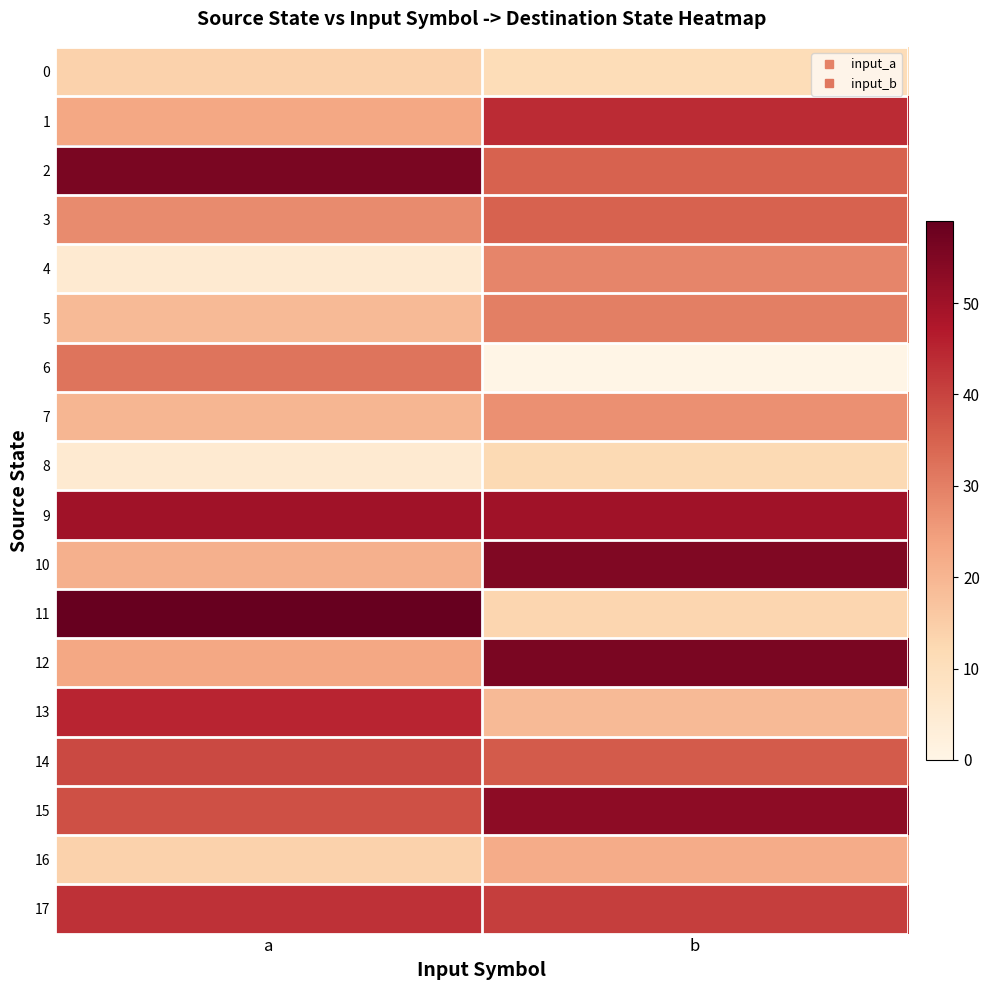

Reading left to right, list all the values displayed in this chart.

0: a=14	b=11
1: a=23	b=44
2: a=56	b=35
3: a=28	b=35
4: a=5	b=29
5: a=19	b=30
6: a=32	b=0
7: a=20	b=27
8: a=5	b=12
9: a=50	b=50
10: a=21	b=55
11: a=59	b=13
12: a=23	b=56
13: a=45	b=19
14: a=39	b=36
15: a=38	b=53
16: a=14	b=22
17: a=43	b=41